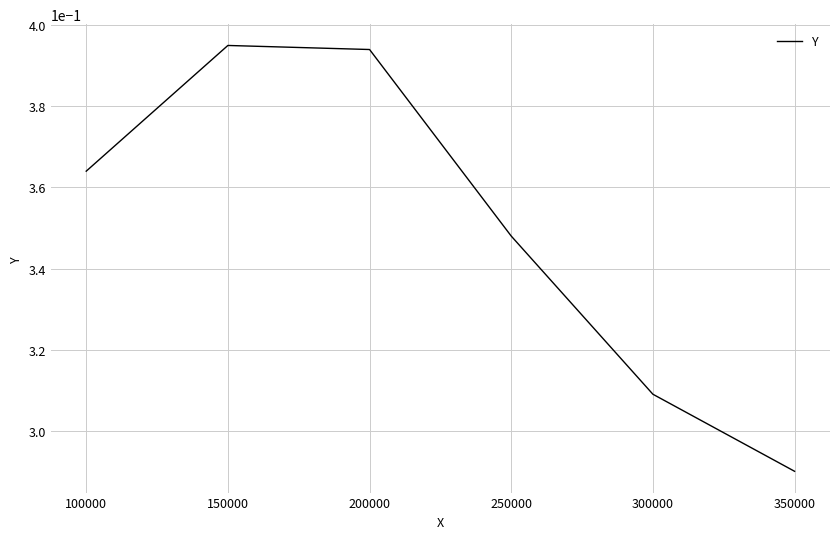

Rank the categories by value from highest to lowest.

150000, 200000, 100000, 250000, 300000, 350000